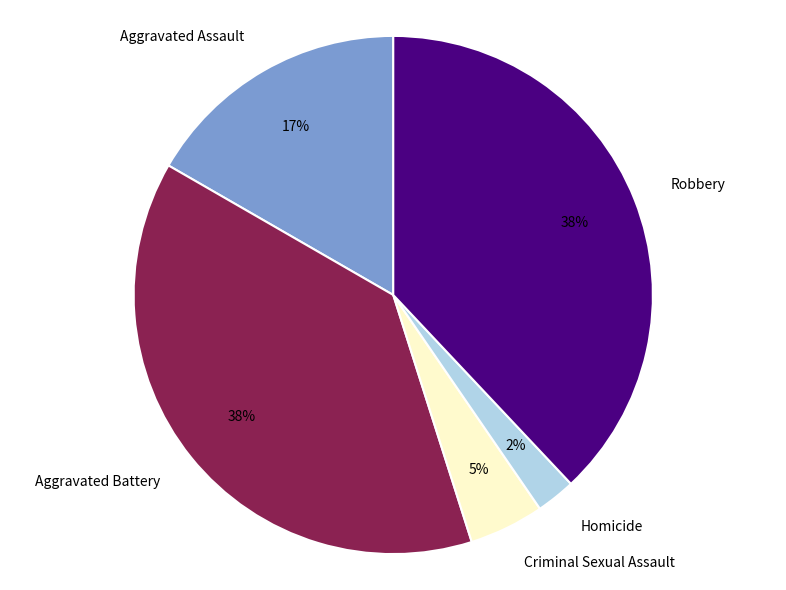

Is the sum of Homicide and Criminal Sexual Assault greater than half?

No